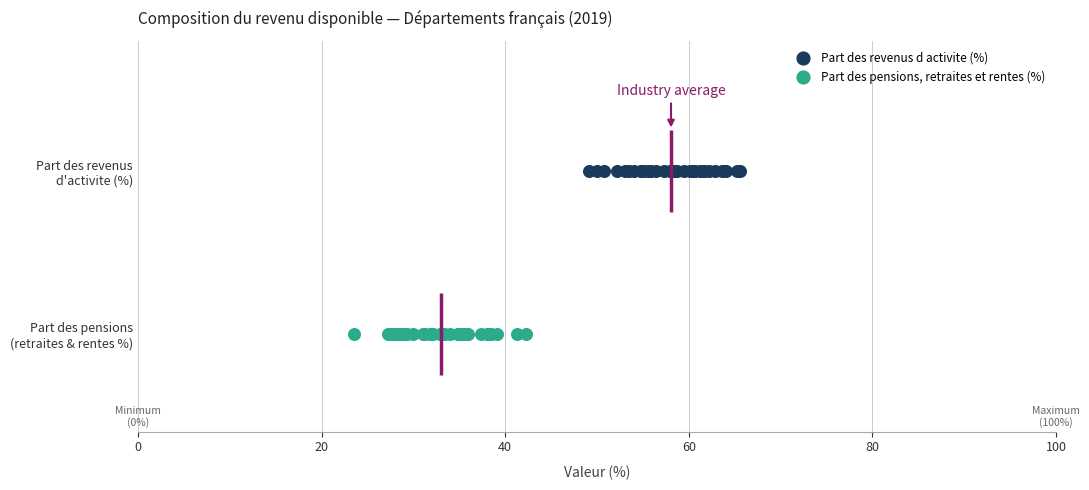

What are all the series names shown in the legend?

Part des revenus d activite (%), Part des pensions, retraites et rentes (%)